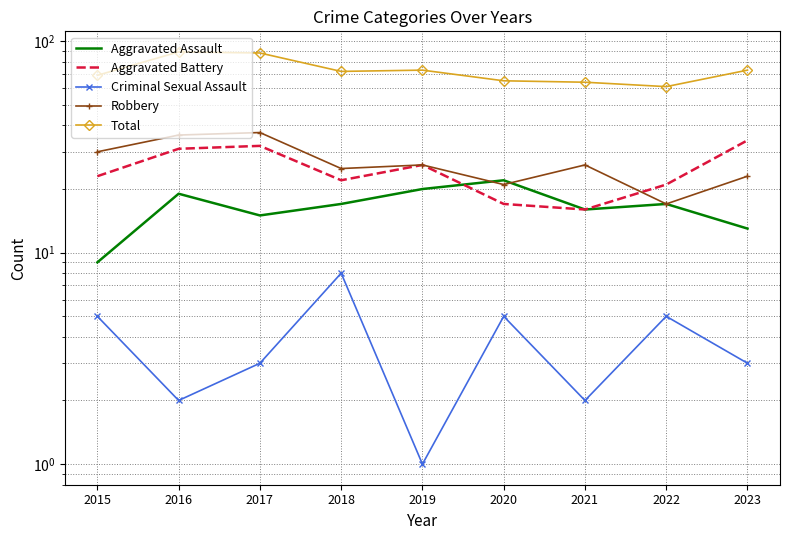

The value of Aggravated Battery at 2020 is 17. True or false?

True